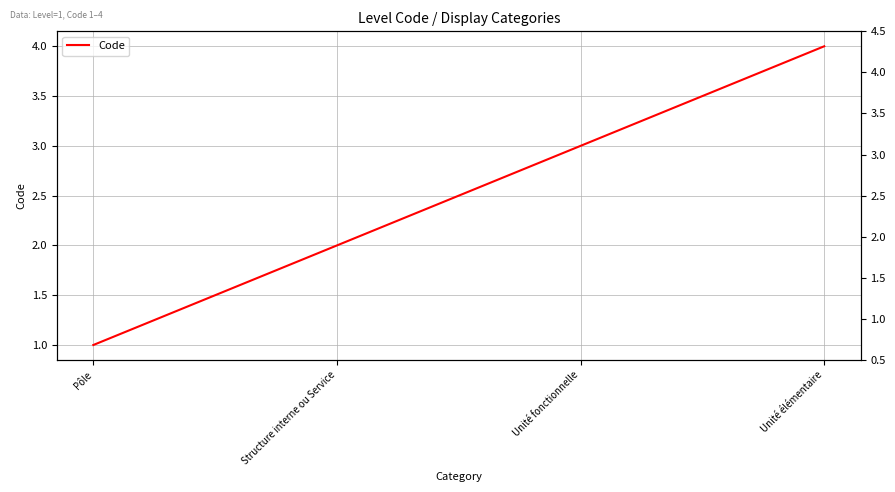

Between Unité élémentaire and Pôle, which is larger?

Unité élémentaire